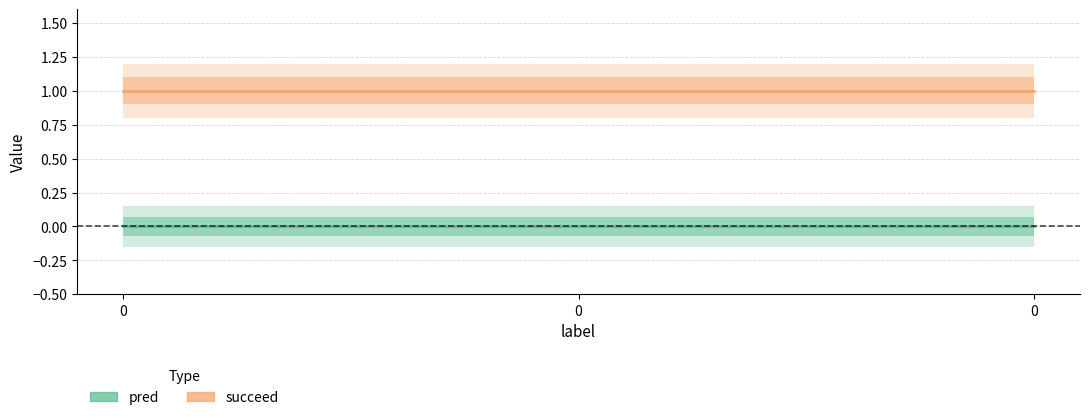

Which series has the largest range (max minus min)?

pred